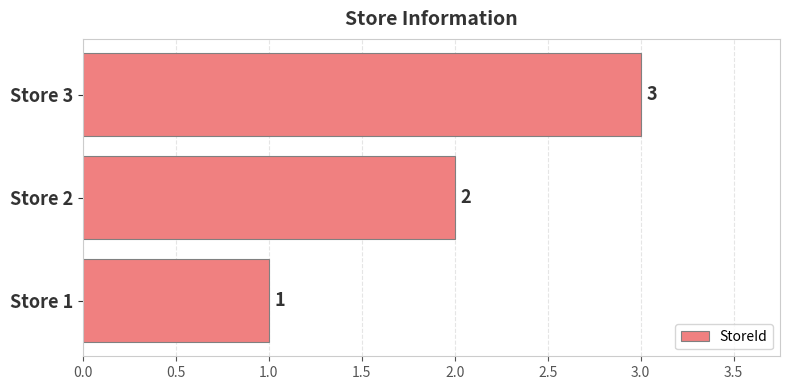

How many bars are there in total?

3